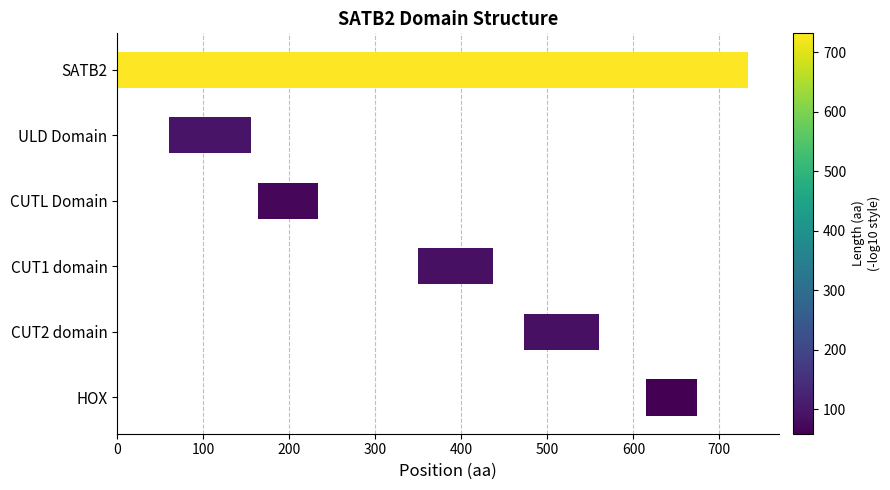

How many data points does each series have?

6